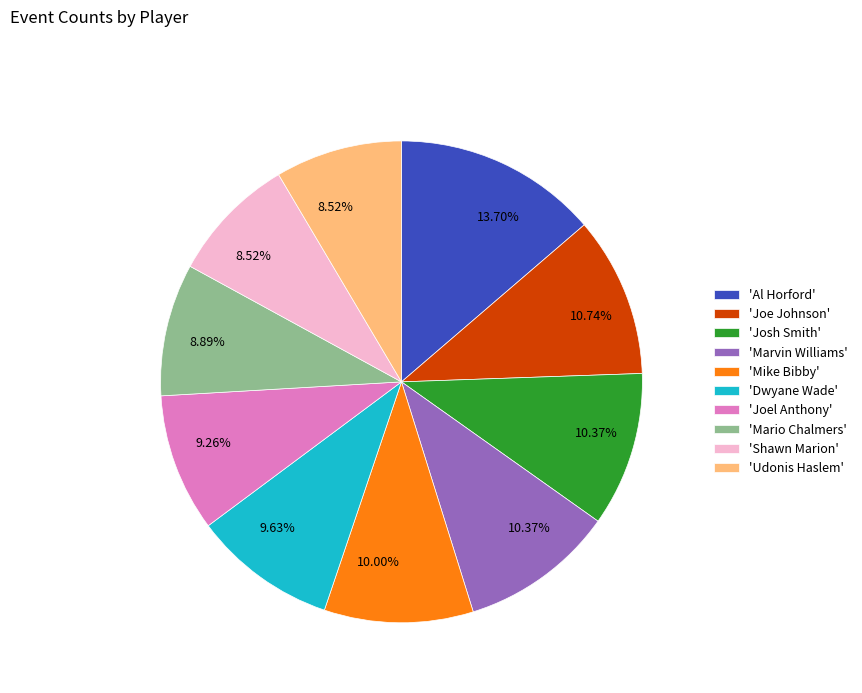

Does 'Udonis Haslem' account for over 50% of the chart?

No